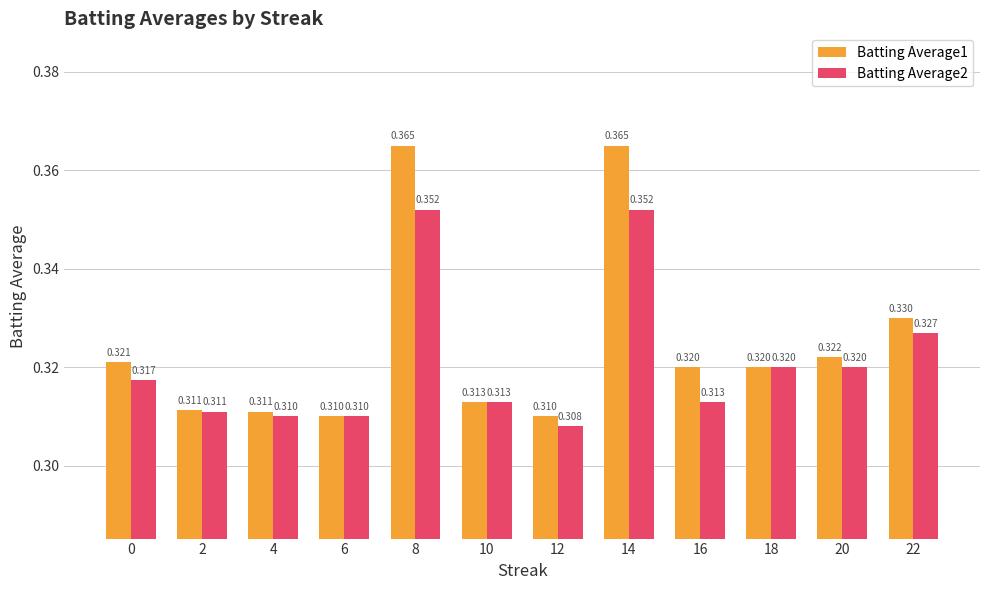

Is the value of Batting Average2 at 6 greater than the value of Batting Average1 at 4?

No